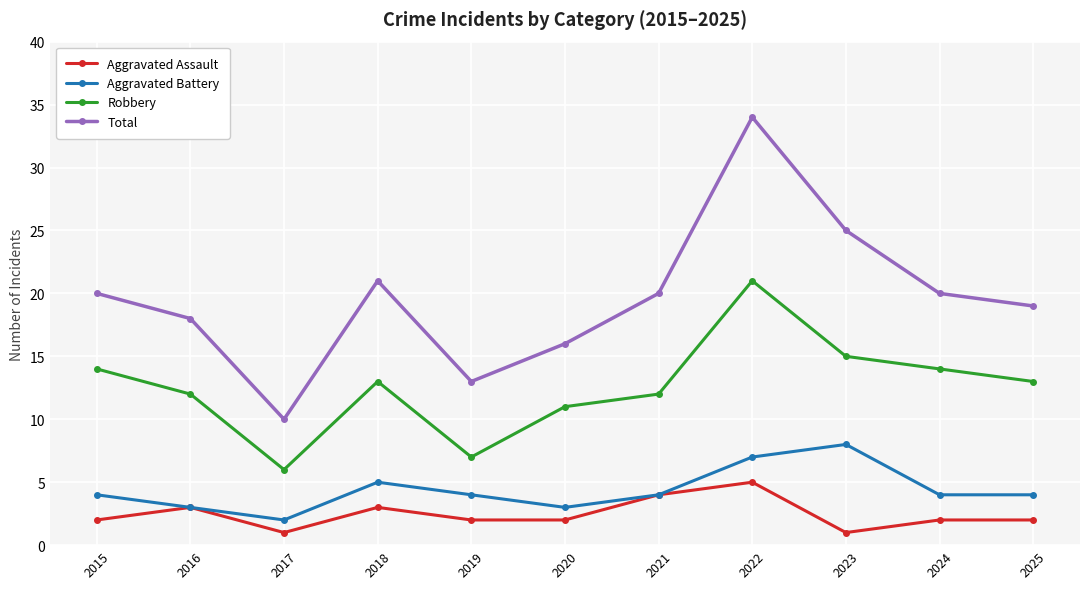

Reading left to right, transcribe all the data shown in this chart.

Aggravated Assault: 2	3	1	3	2	2	4	5	1	2	2
Aggravated Battery: 4	3	2	5	4	3	4	7	8	4	4
Robbery: 14	12	6	13	7	11	12	21	15	14	13
Total: 20	18	10	21	13	16	20	34	25	20	19